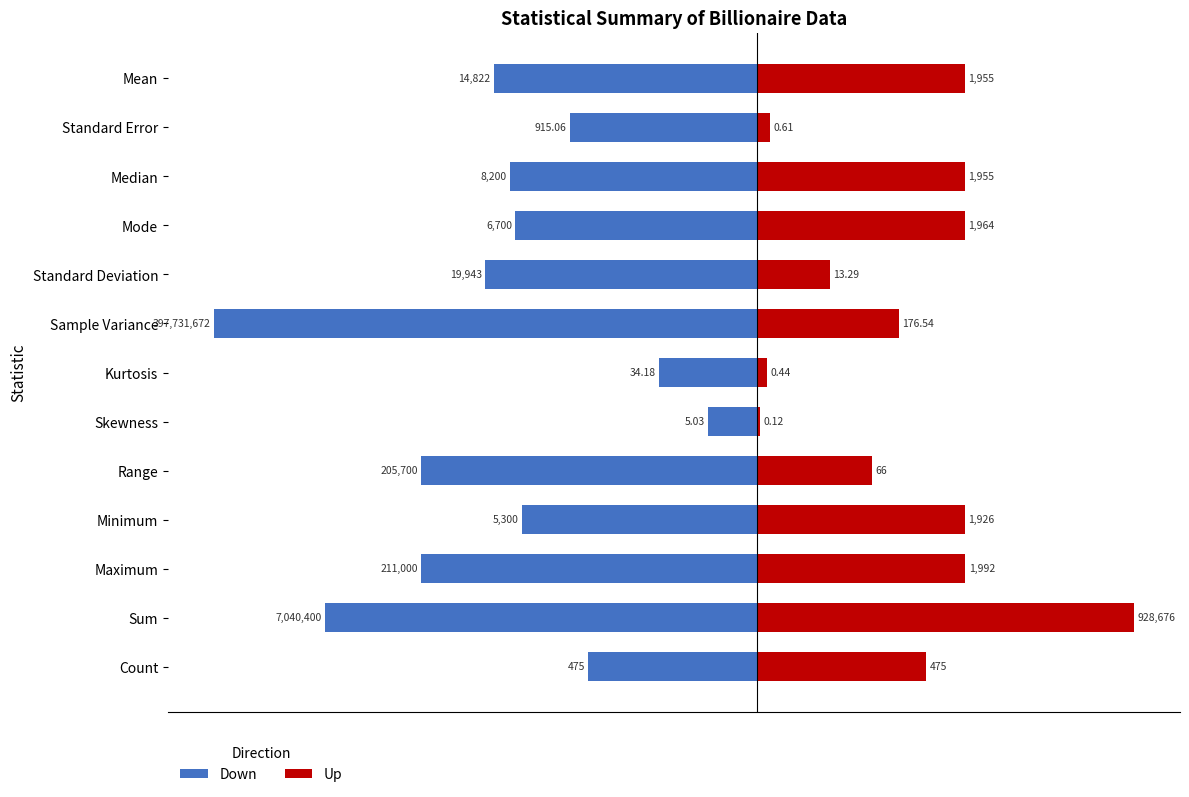

Which series has the largest total across all categories?

Up